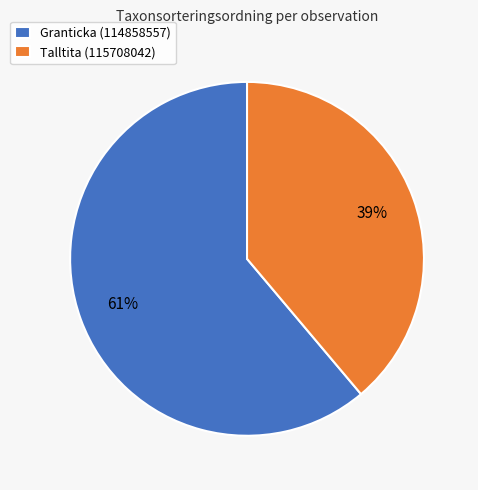

What is the largest slice in the pie chart?

Granticka (114858557)